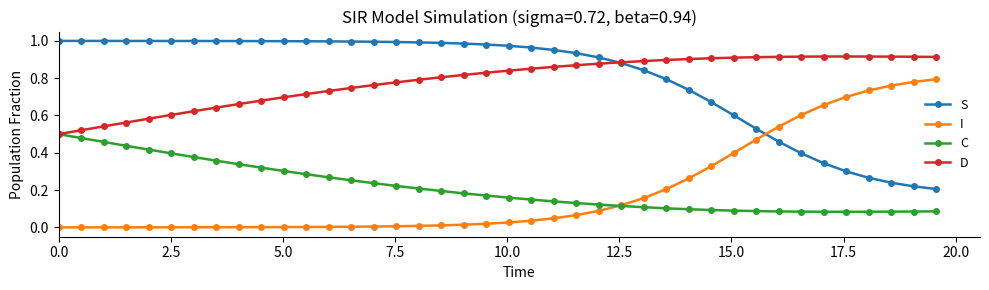

True or false: S and I intersect in this chart.

True